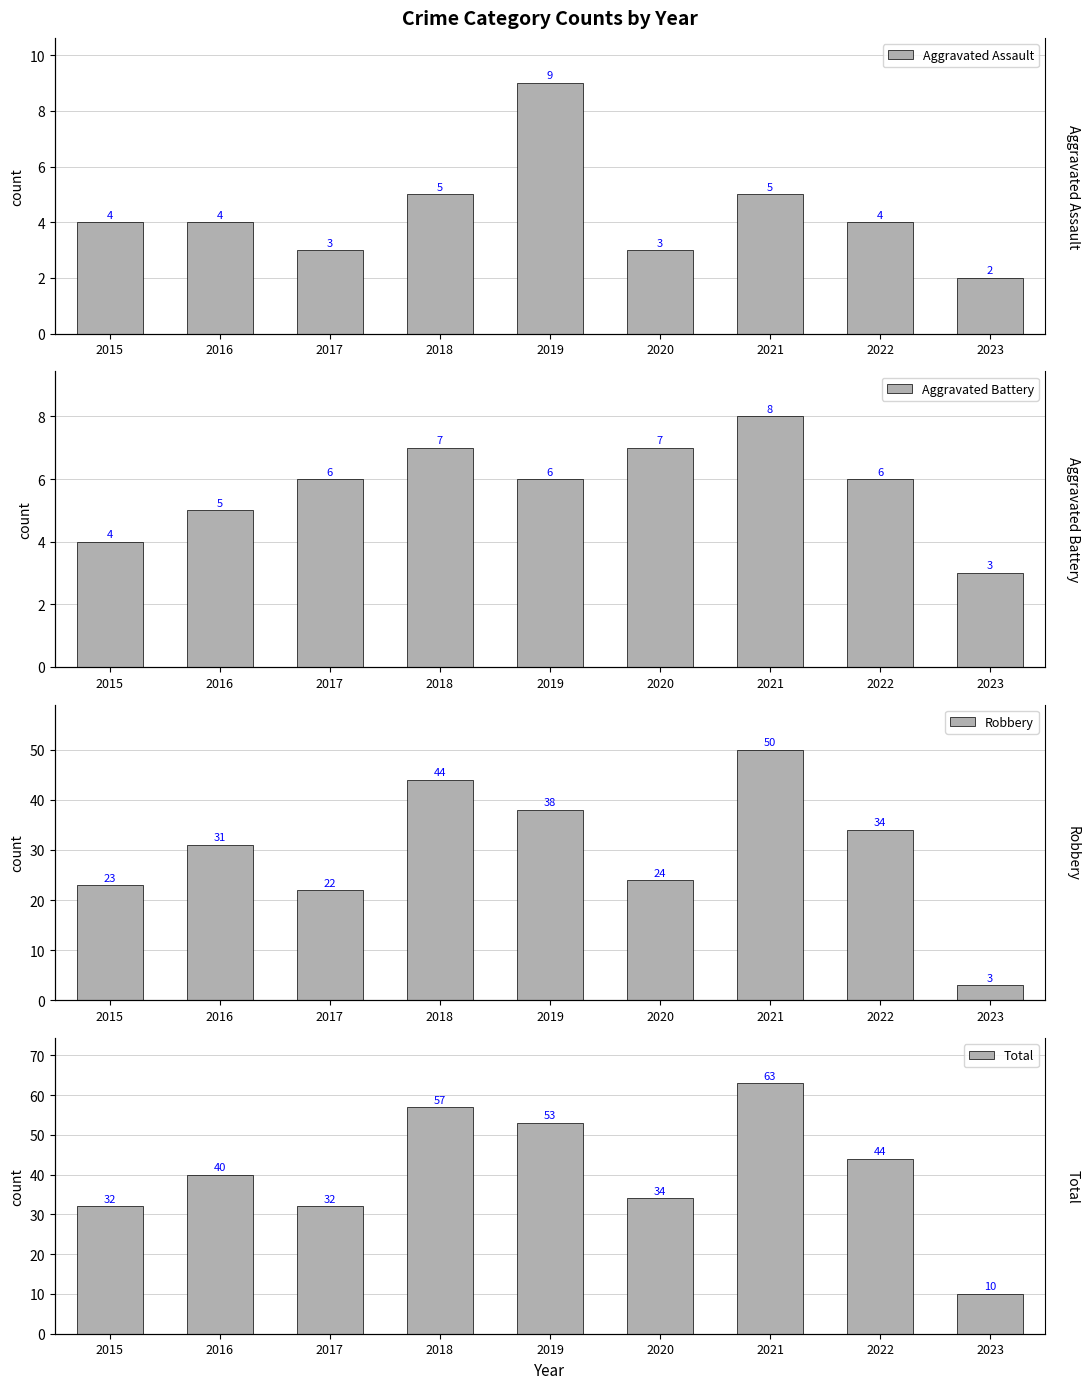

Which series changed the most between 2020 and 2022?

Robbery